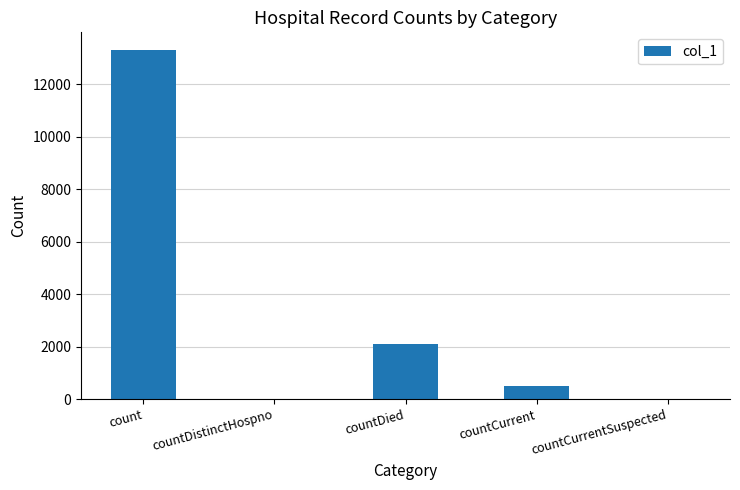

What is the sum of the values at countDied and countDistinctHospno?

2092